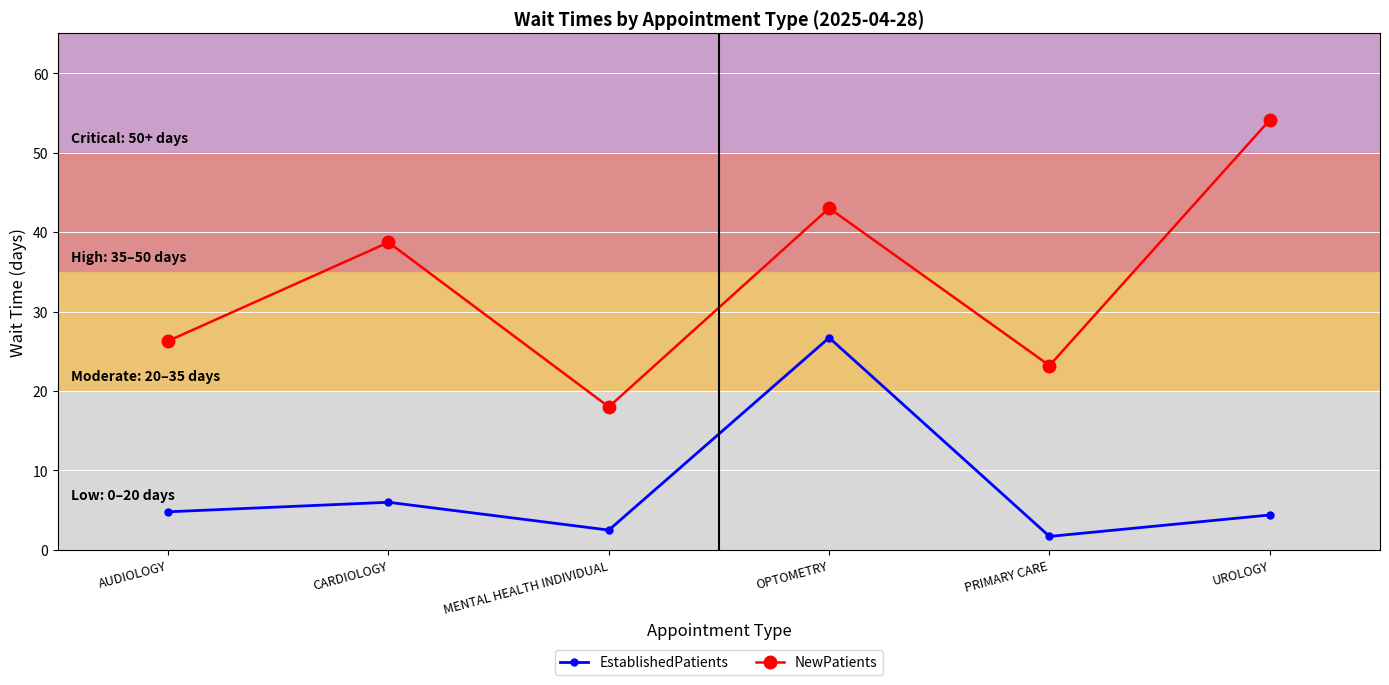

What is the difference between the NewPatients values at MENTAL HEALTH INDIVIDUAL and AUDIOLOGY?

8.3